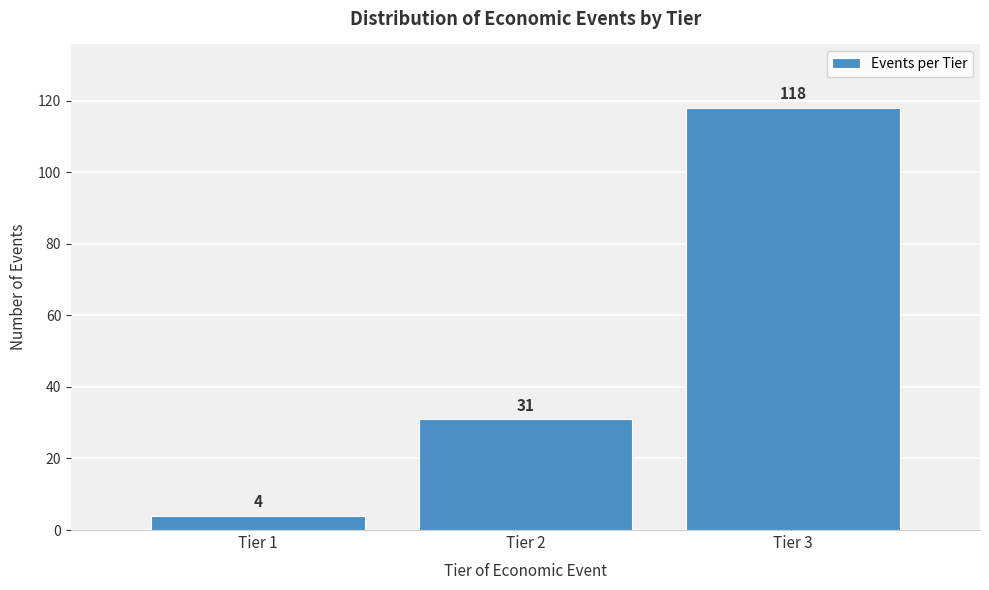

Reading right to left, list all the values displayed in this chart.

118	31	4